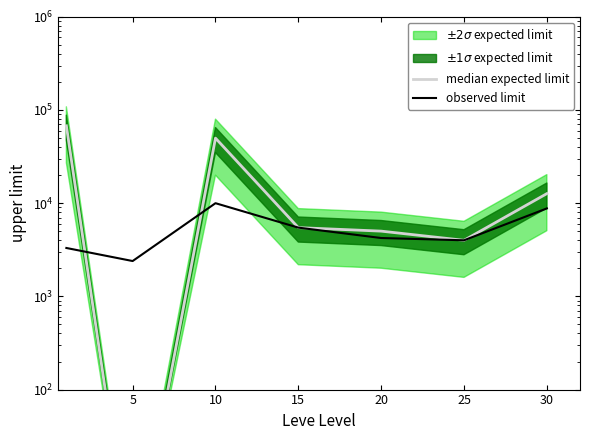

Rank the series by their average value, from lowest to highest.

observed limit, median expected limit